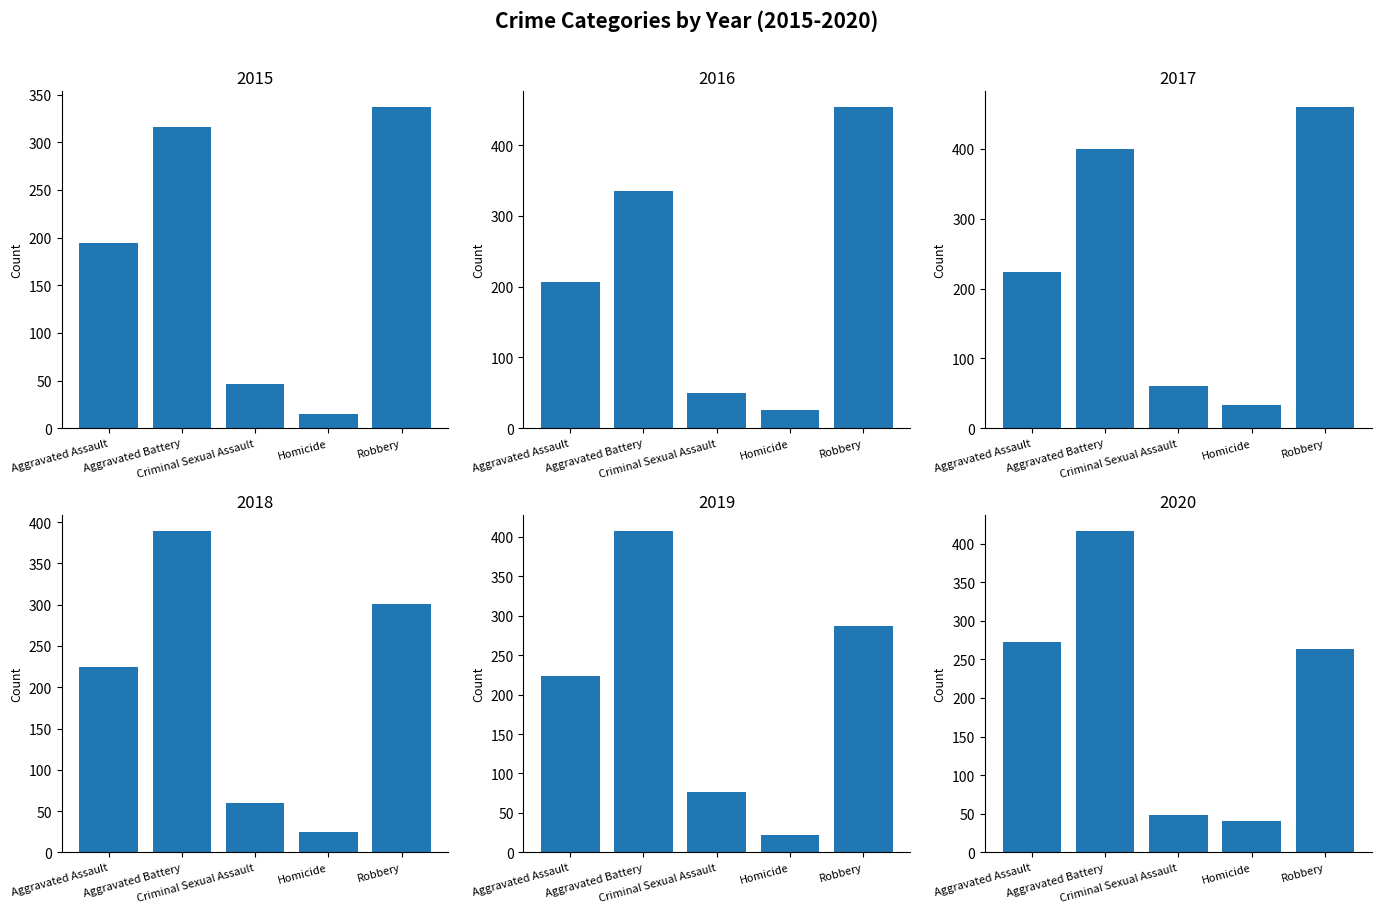

Where is 2015 nearest to the value 176?

Aggravated Assault